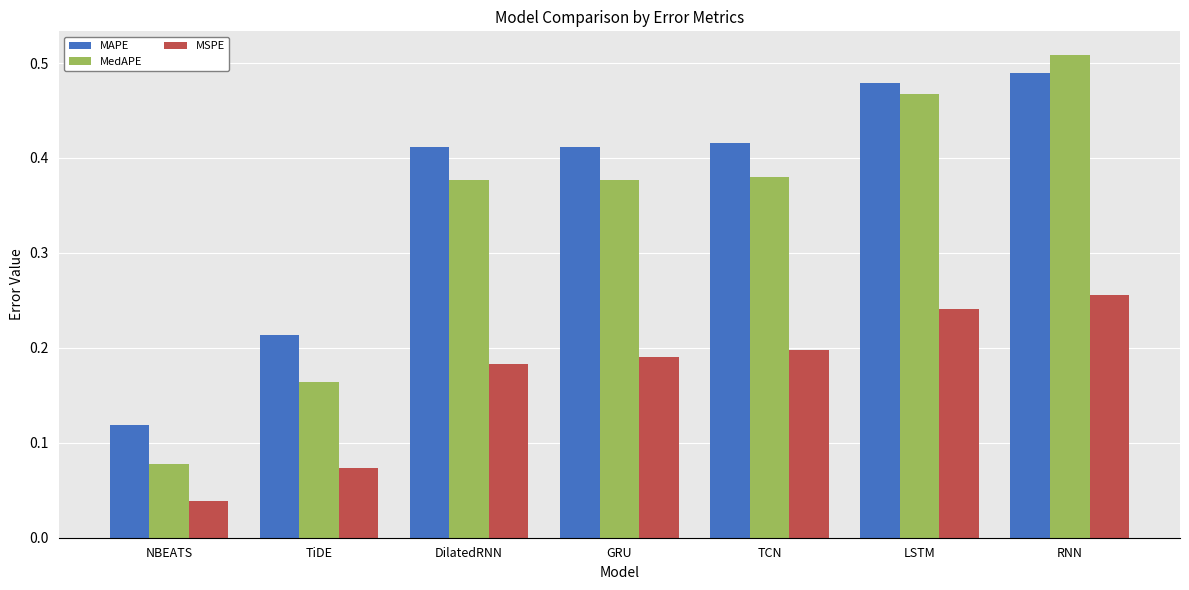

What is the sum of all MedAPE values?

2.4